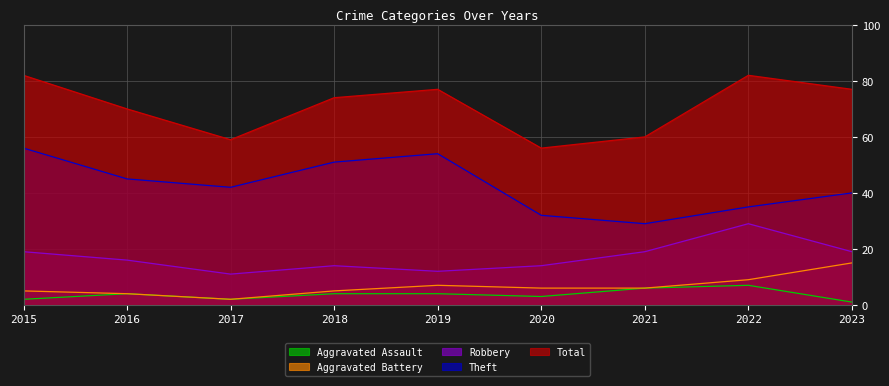

True or false: Aggravated Battery and Theft cross at least once.

False